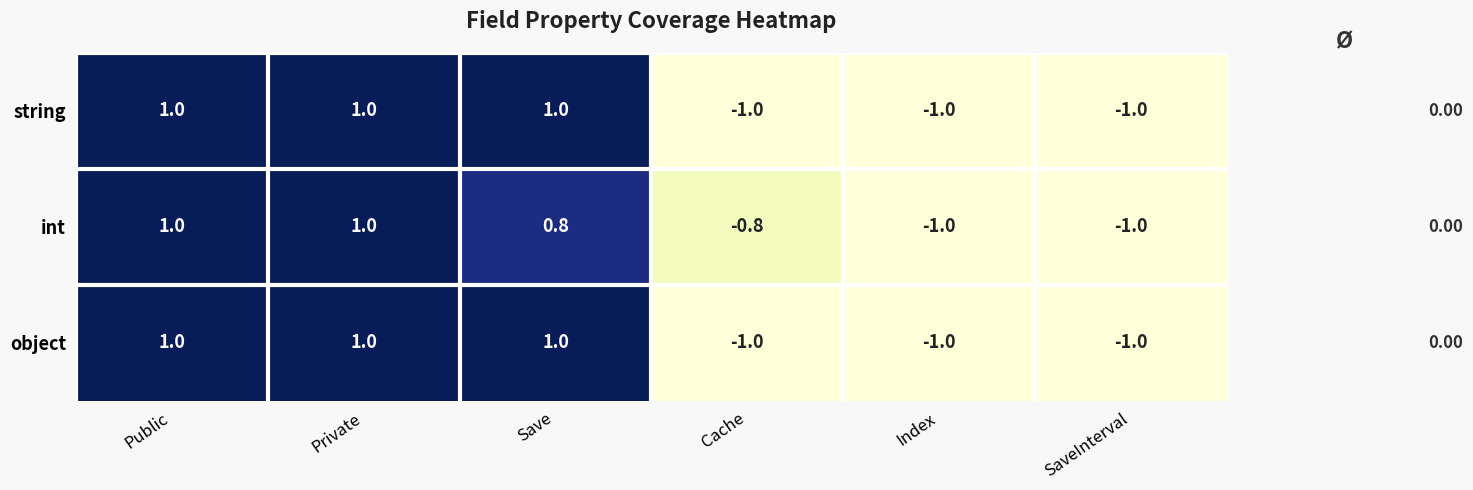

What is the total value across all series at Save?

2.8